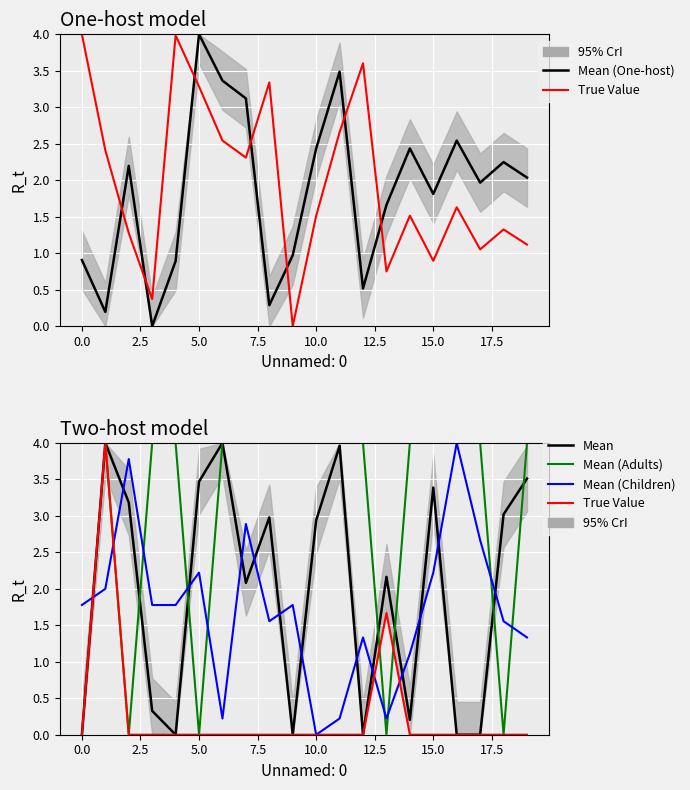

Which series has the largest range (max minus min)?

Mean (One-host)